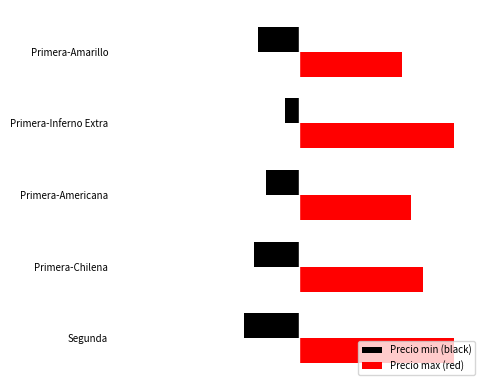

Reading left to right, extract all data points from this chart.

Precio min (black): -1071	-867	-640	-267	-800
Precio max (red): 3000	2400	2171	3000	2000